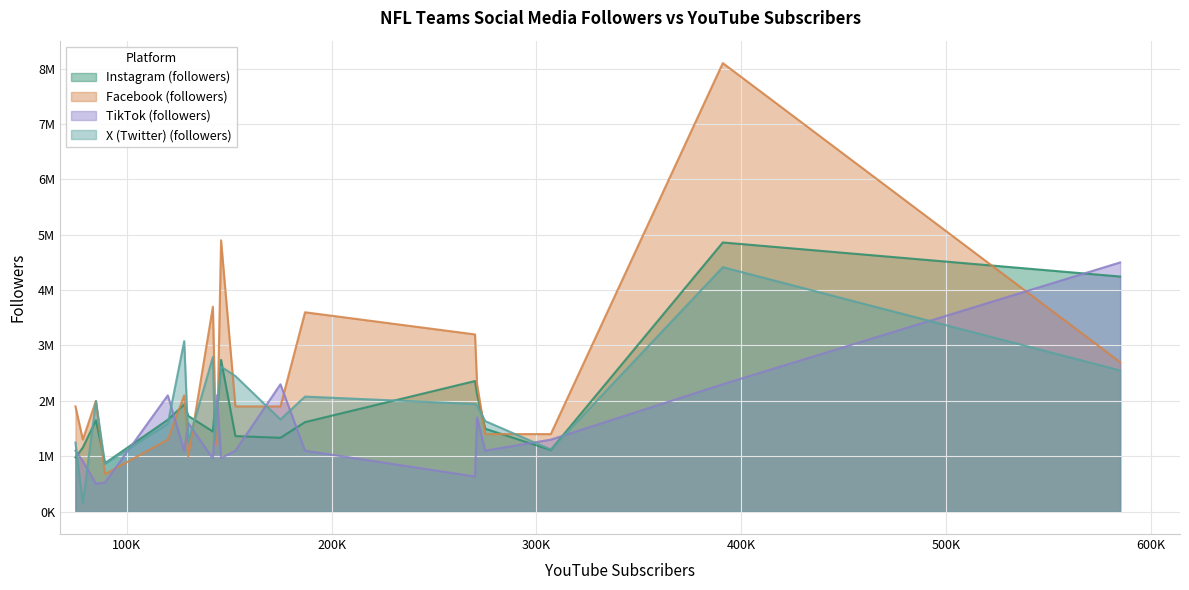

How many values in the TikTok (followers) series are below 1100000?

6